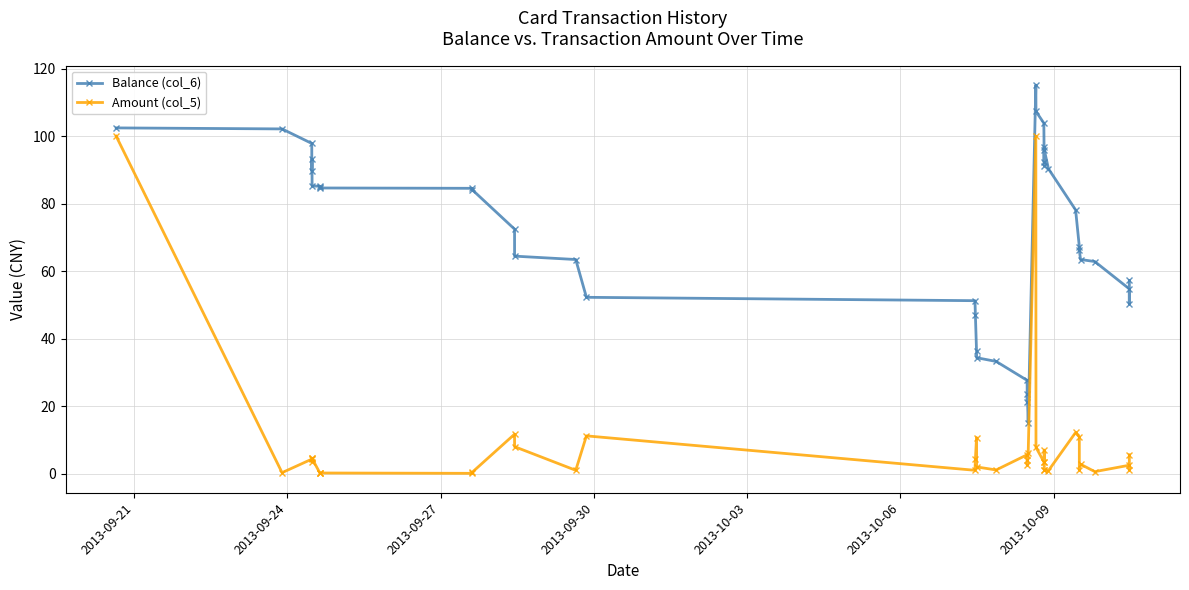

What is the difference between the maximum and minimum values in the Amount (col_5) series?

99.9